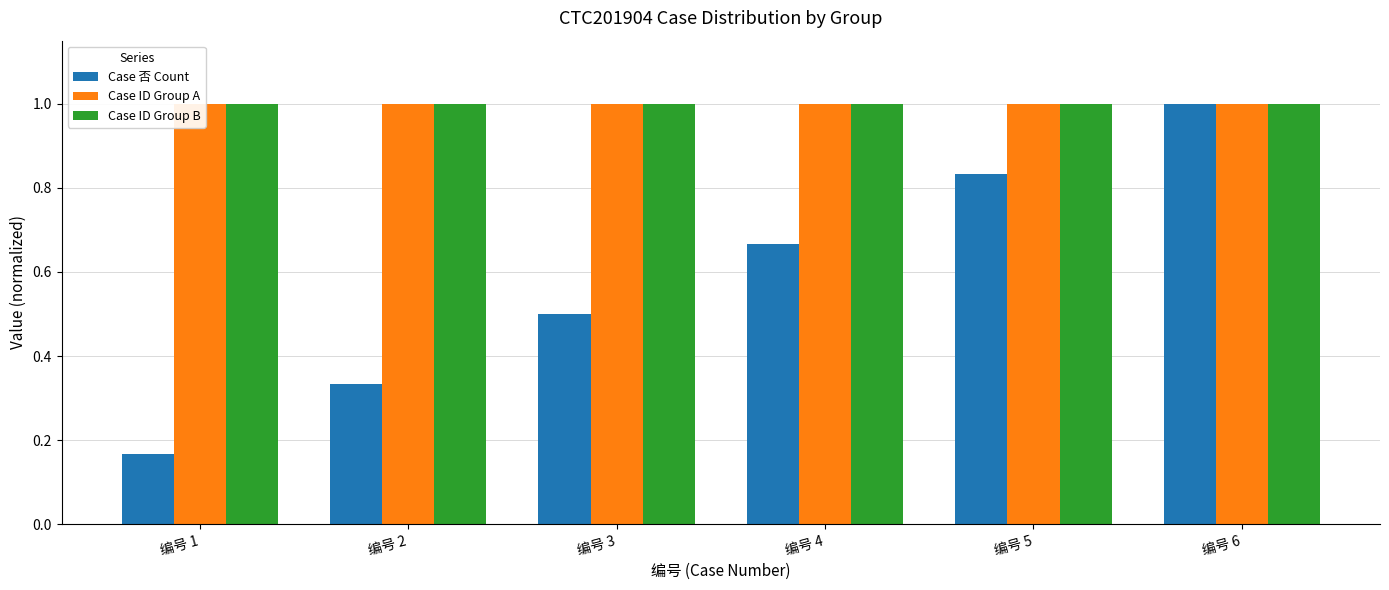

Rank the series by their maximum value, from lowest to highest.

Case 否 Count, Case ID Group A, Case ID Group B